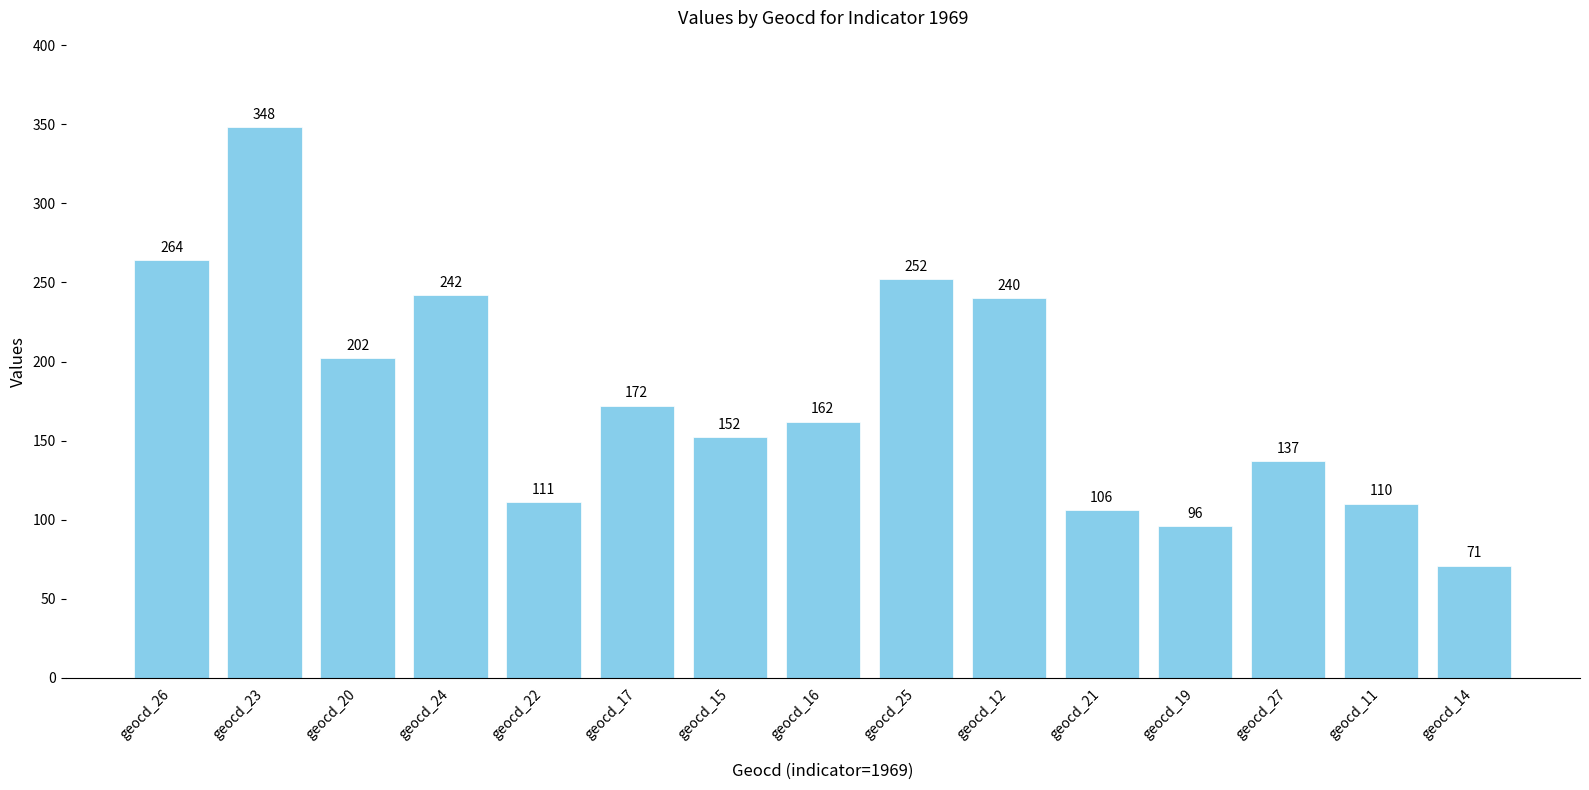

How many data points are less than 162?

7